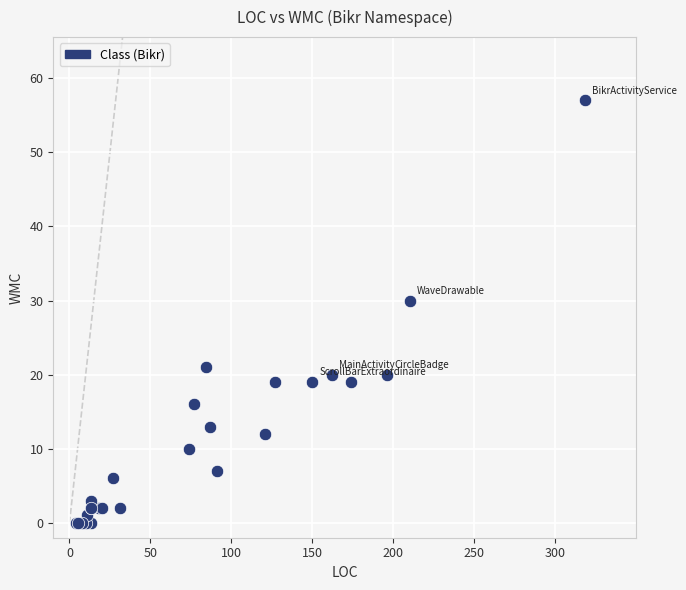

What Y value in the scatter plot is closest to 28?

30